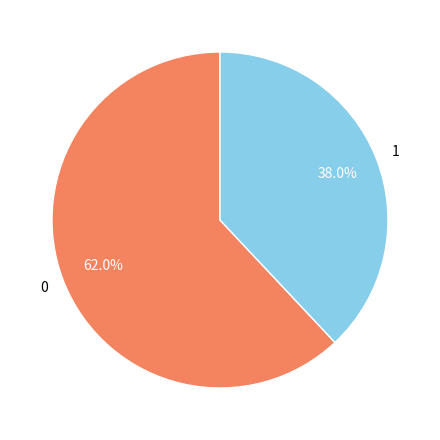

What percentage do 1 and 0 together represent?

100.0%